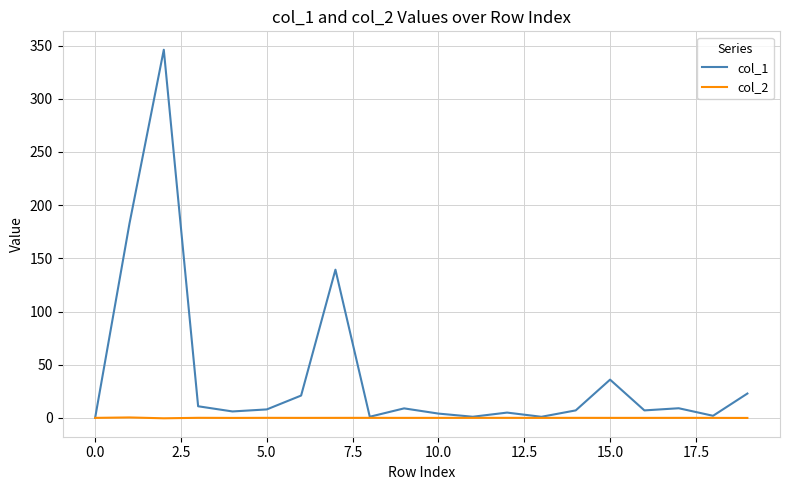

Rank the series by their average value, from lowest to highest.

col_2, col_1